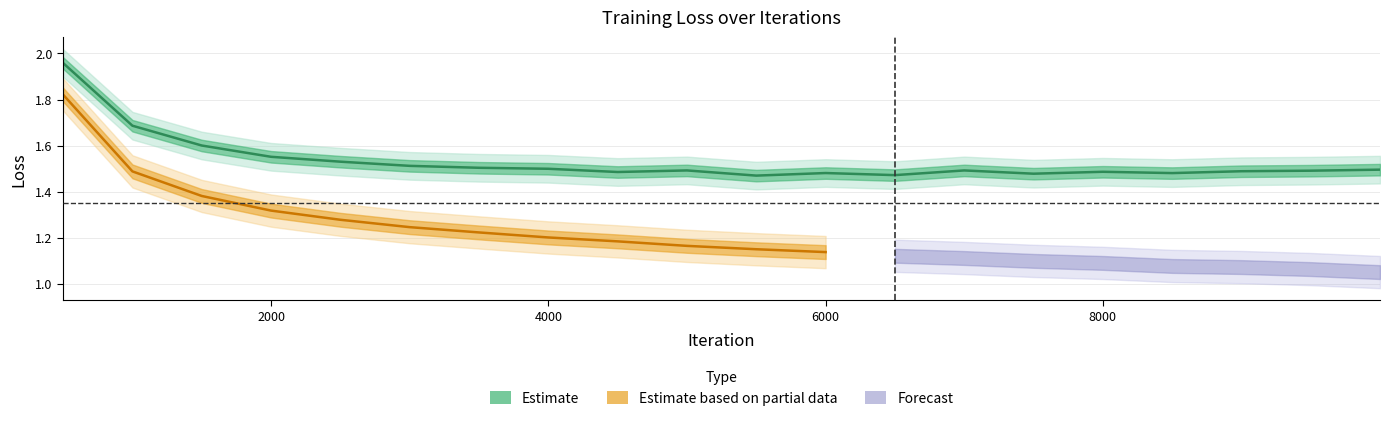

True or false: there are more than 0 points higher than both neighbors.

True